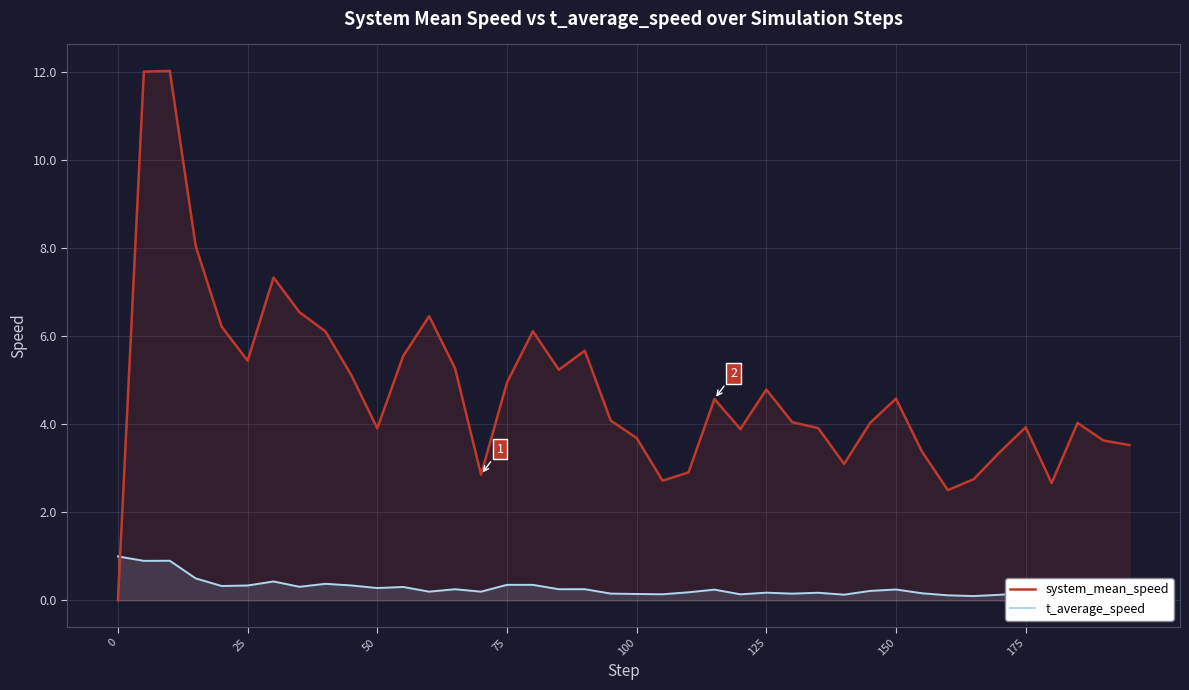

How many categories are shown in the chart?

40